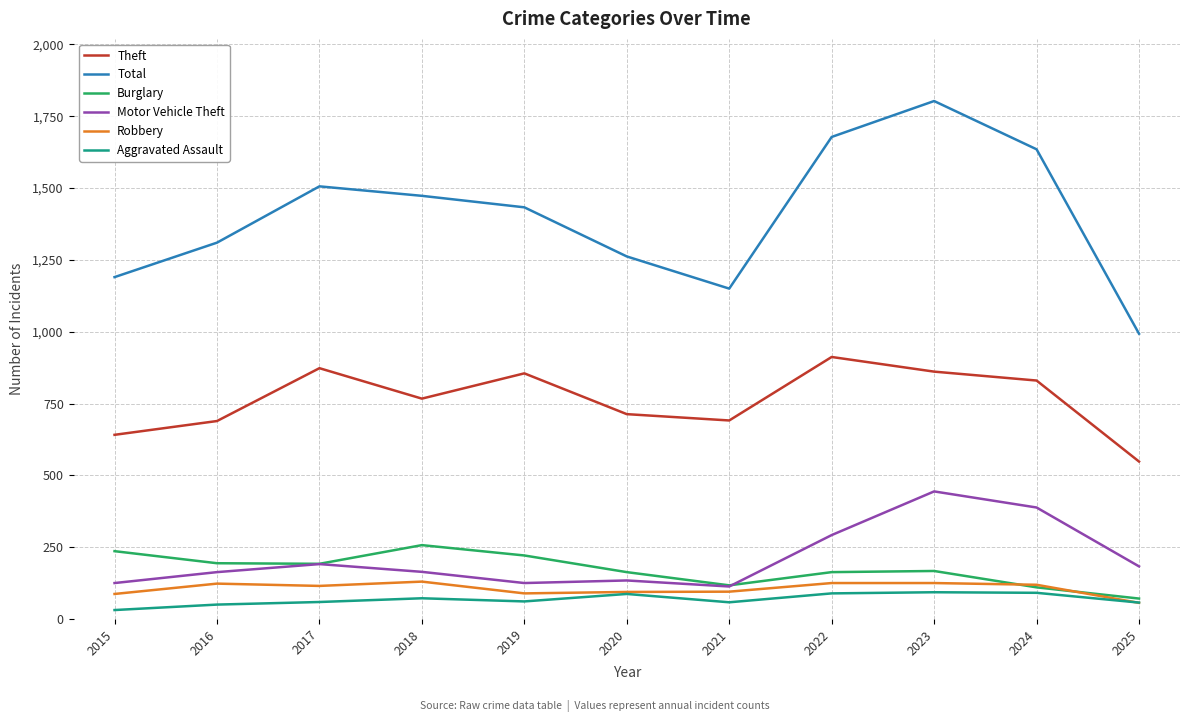

True or false: Aggravated Assault and Motor Vehicle Theft cross at least once.

False